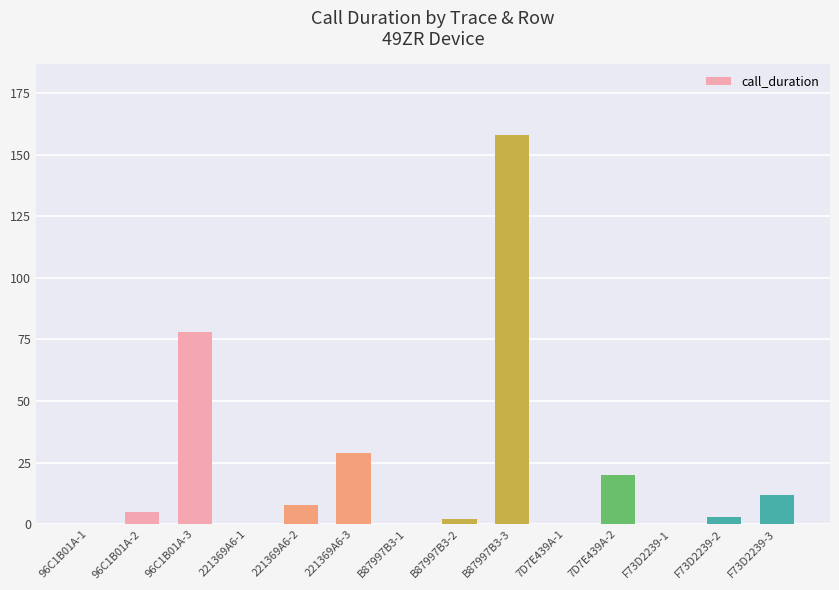

How many data points does each series have?

14